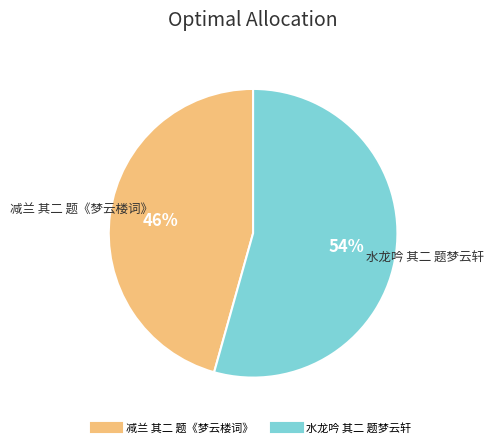

Combined, do 水龙吟 其二 题梦云轩 and 减兰 其二 题《梦云楼词》 account for over 50%?

Yes